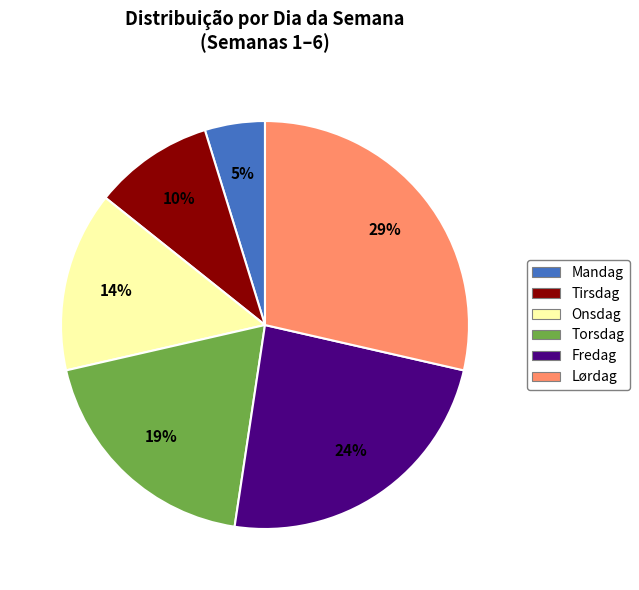

Does any single category account for the majority?

No